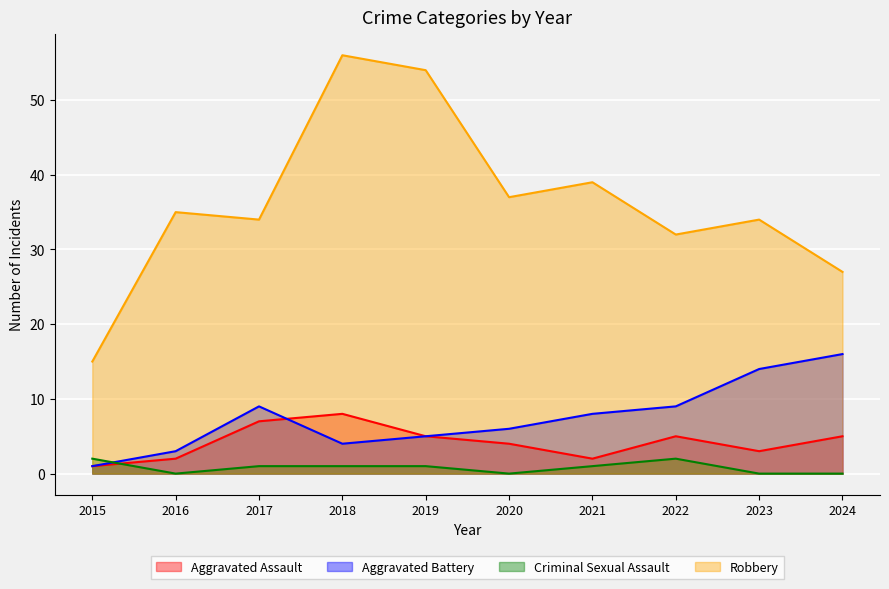

Which series changed the most between 2015 and 2017?

Robbery